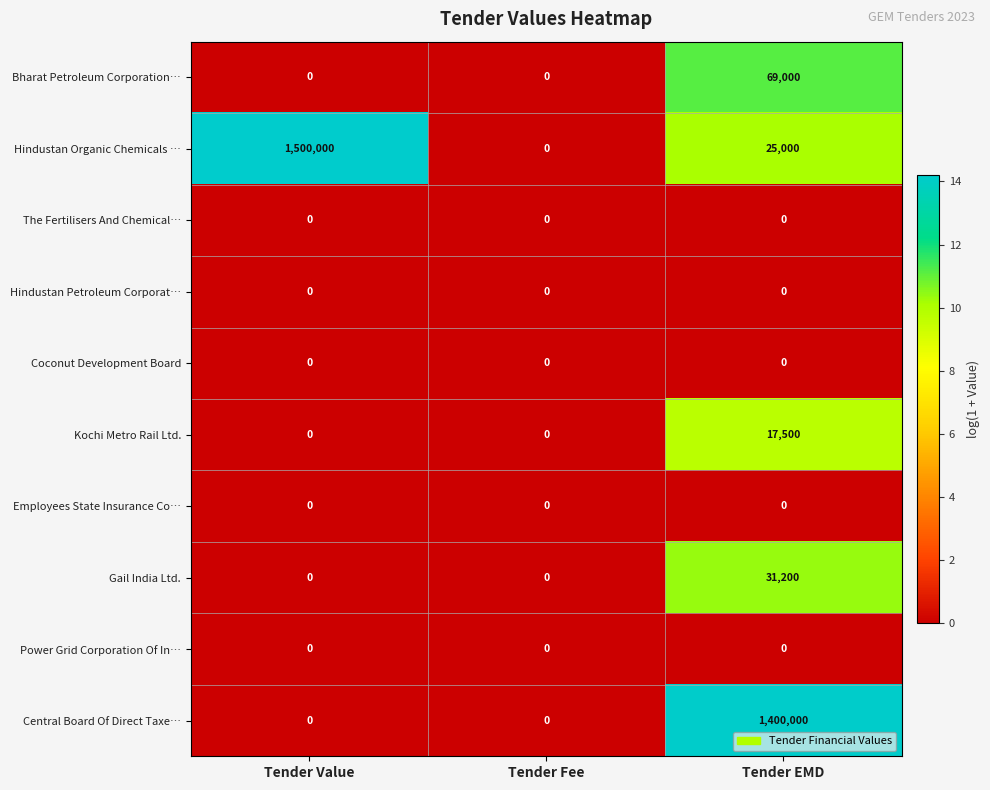

Reading left to right, transcribe all the data shown in this chart.

Bharat Petroleum Corporation…: 0	0	69000
Hindustan Organic Chemicals …: 1500000	0	25000
The Fertilisers And Chemical…: 0	0	0
Hindustan Petroleum Corporat…: 0	0	0
Coconut Development Board: 0	0	0
Kochi Metro Rail Ltd.: 0	0	17500
Employees State Insurance Co…: 0	0	0
Gail India Ltd.: 0	0	31200
Power Grid Corporation Of In…: 0	0	0
Central Board Of Direct Taxe…: 0	0	1400000